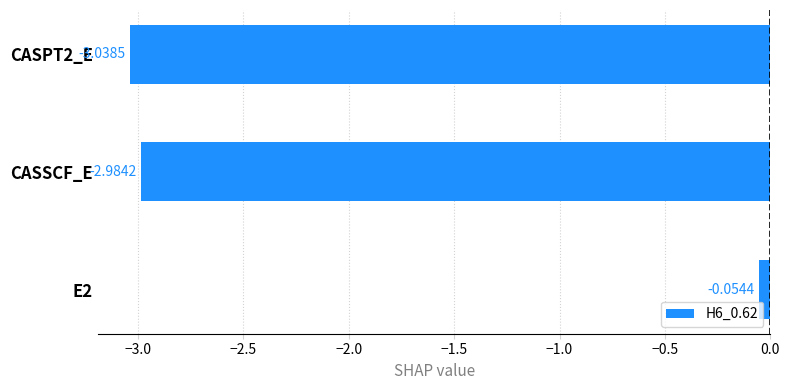

Rank the categories by value from lowest to highest.

CASPT2_E, CASSCF_E, E2